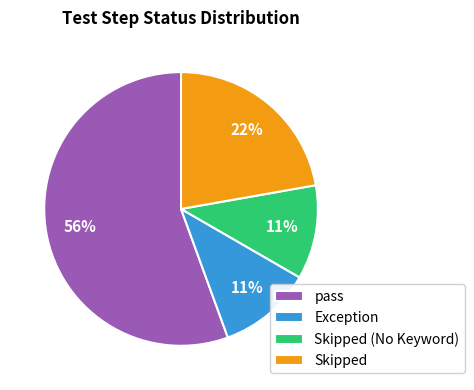

What is the largest slice in the pie chart?

pass